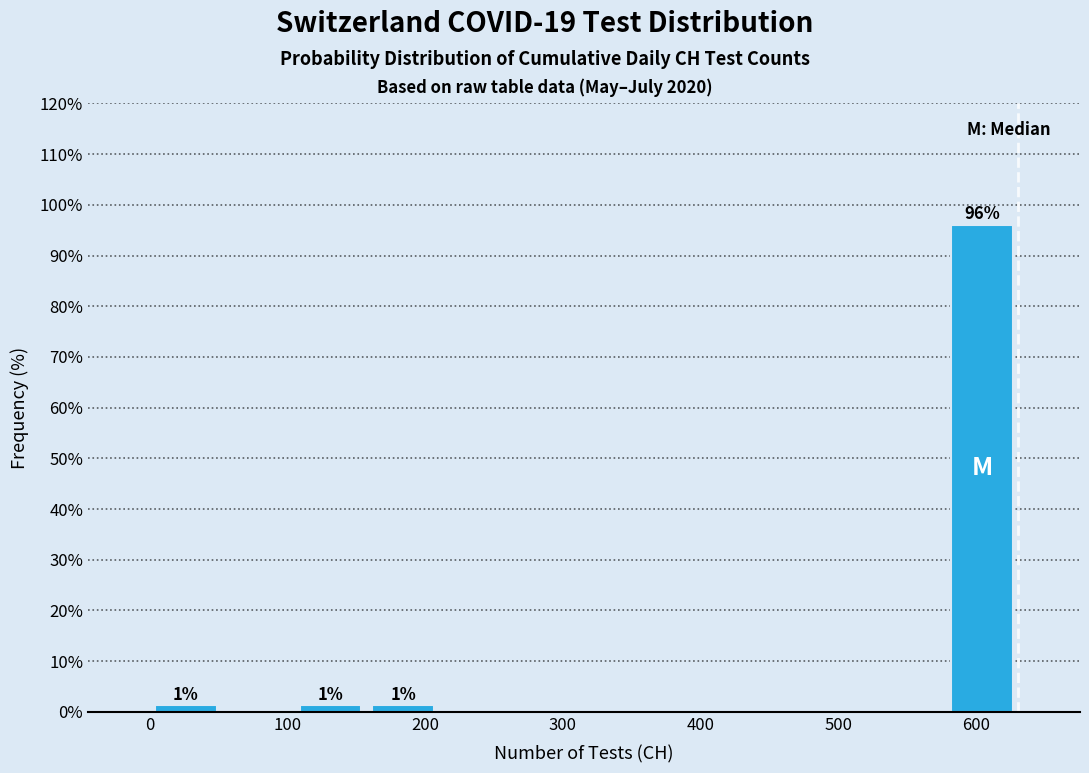

Which range on the x-axis has the tallest bar?

580 to 630